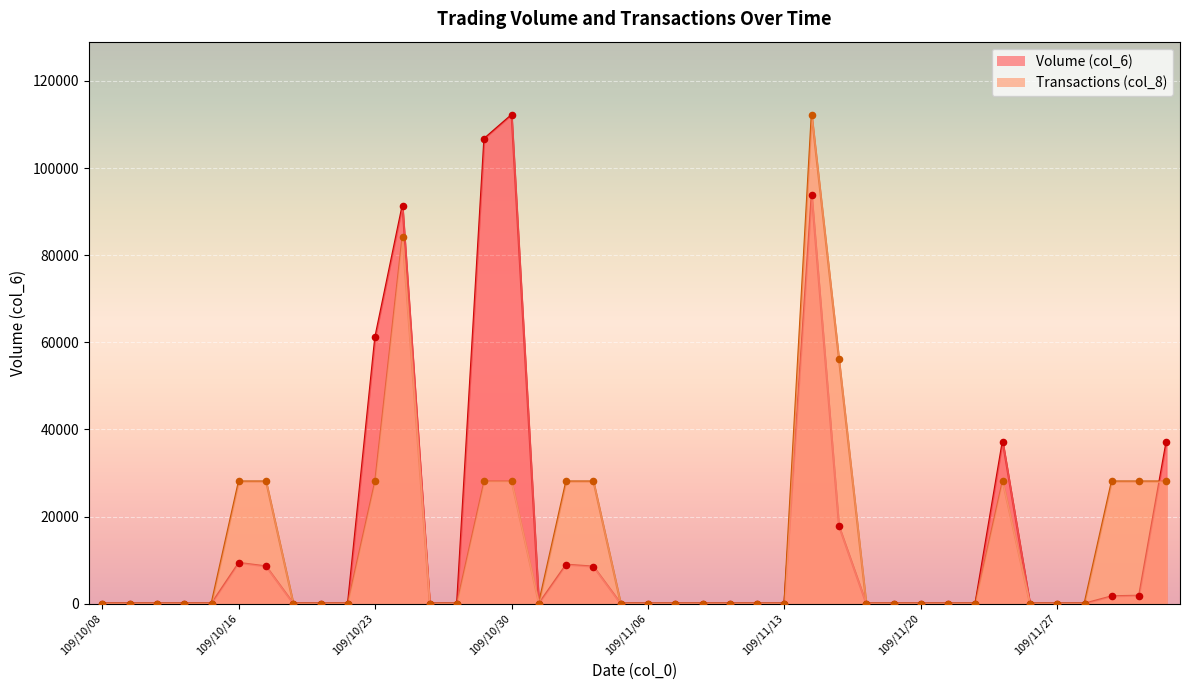

What are all the series names shown in the legend?

Volume (col_6), Transactions (col_8)